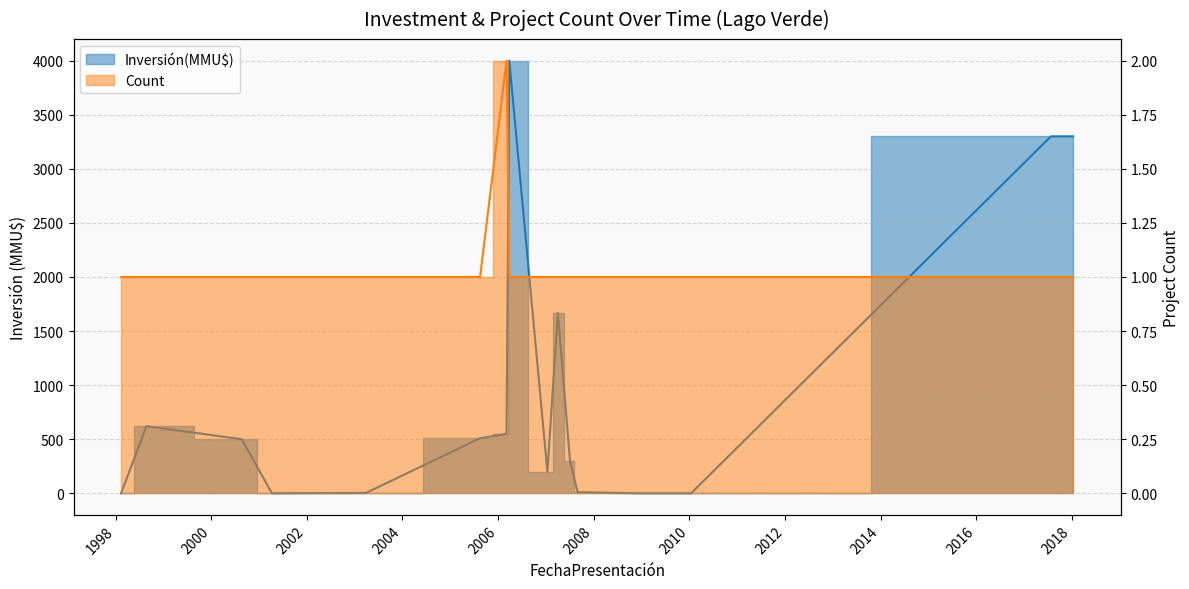

What is the sum of the Inversión(MMU$) values at 2018-01-09 and 2010-01-14?

3300